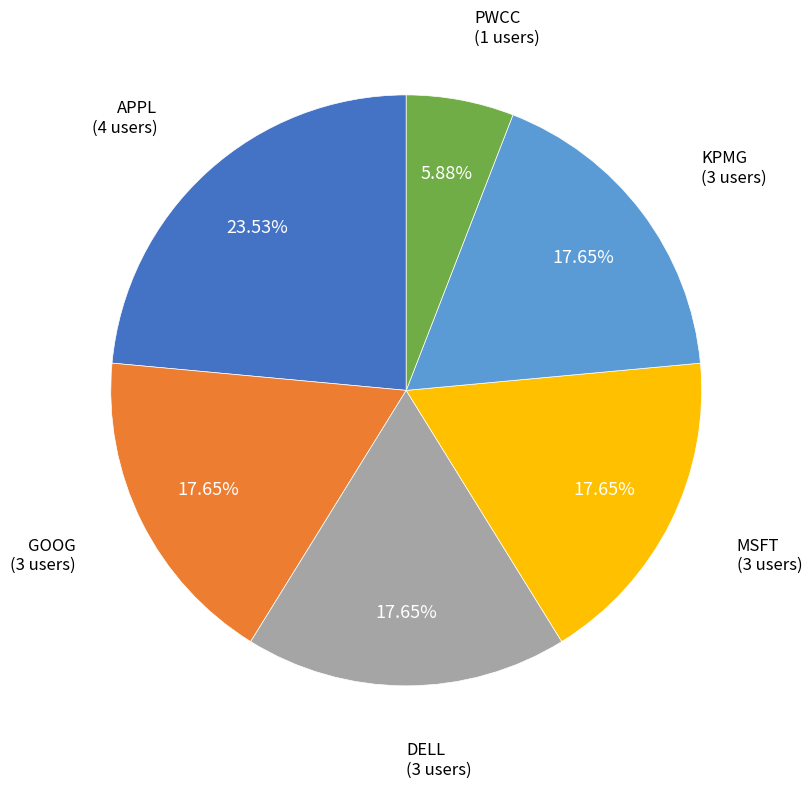

True or false: MSFT accounts for 18% of the total.

True